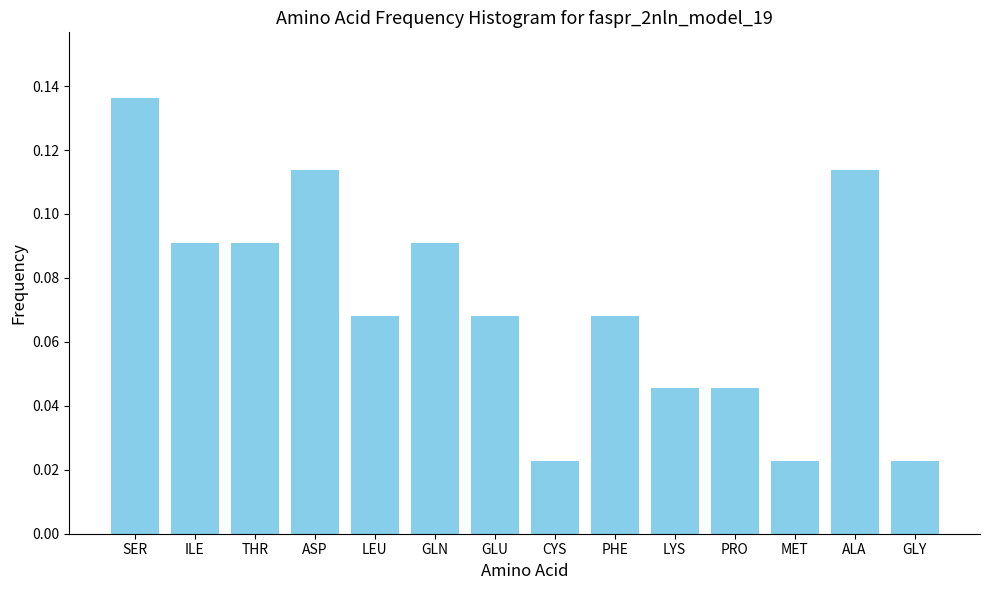

How many values are between 0 and 1?

14